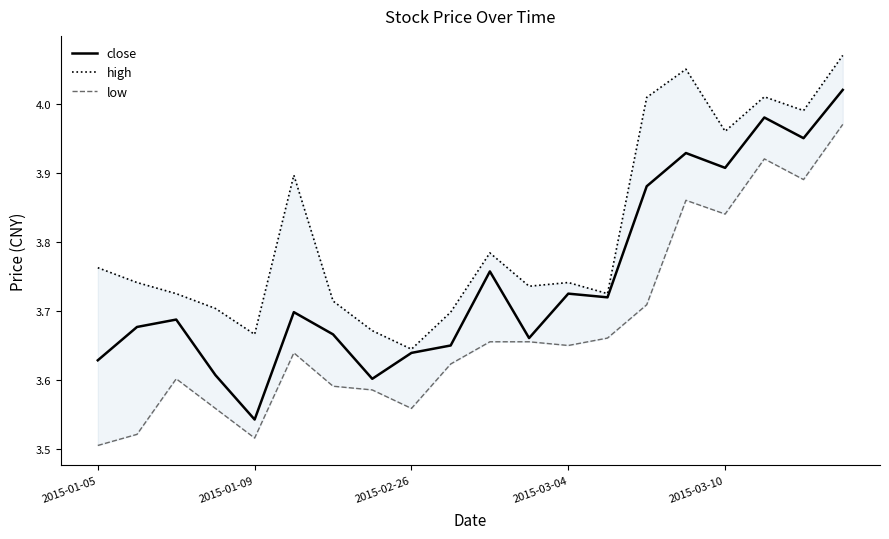

What is the lowest value of the close series?

3.5